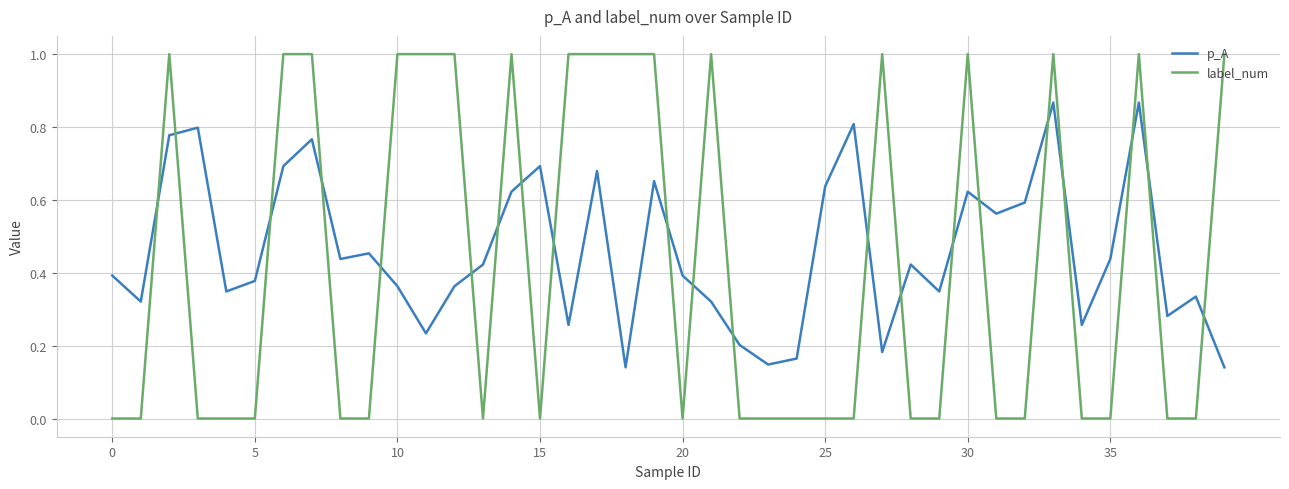

What is the highest value of the label_num series?

1.0